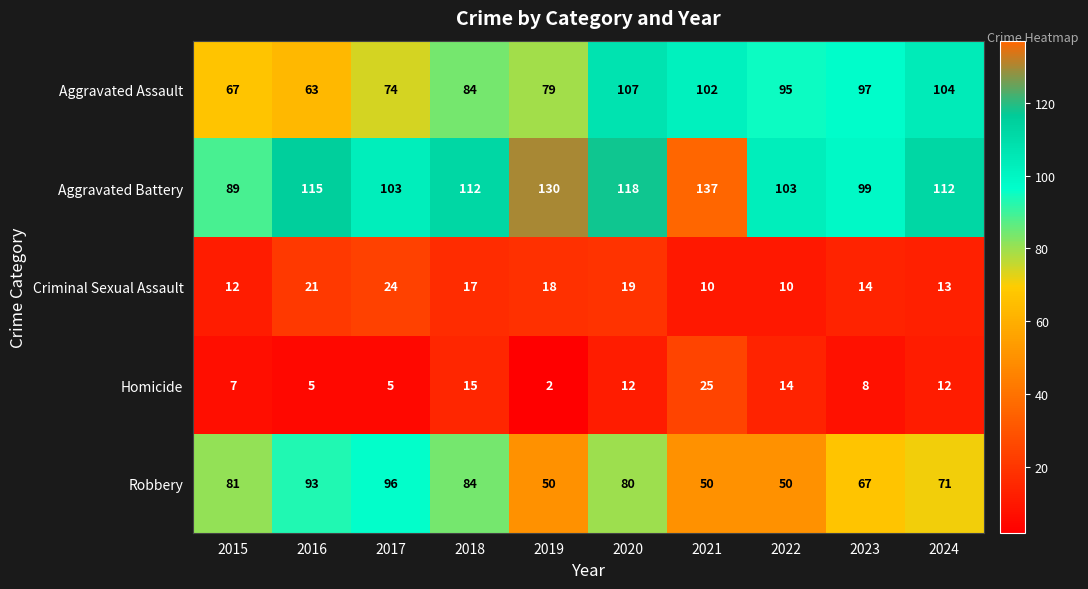

At which category is the sum across all series the highest?

2020